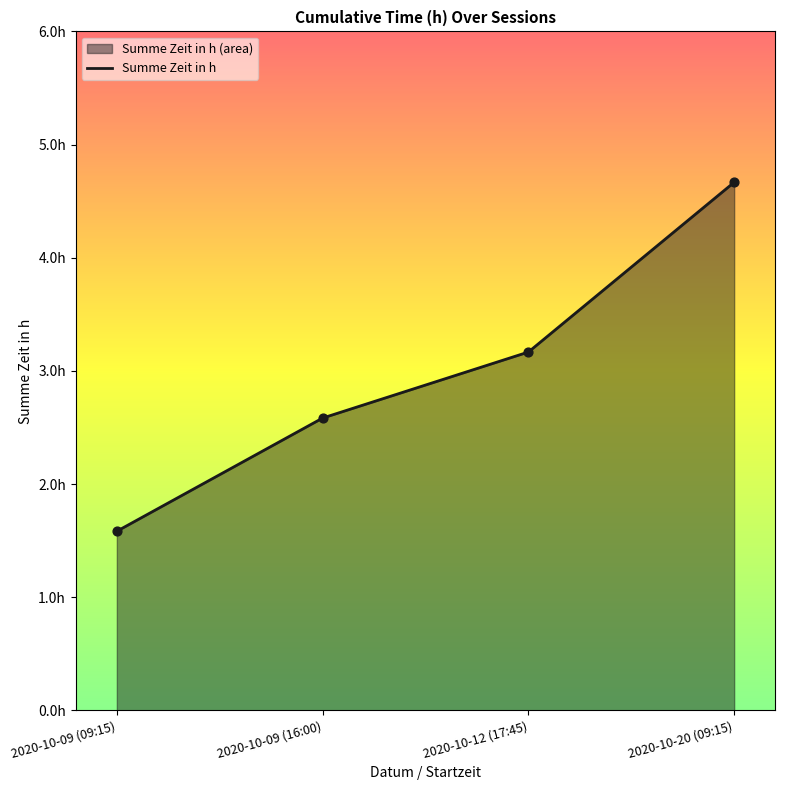

What is the change in value from 2020-10-09 (09:15) to 2020-10-12 (17:45)?

+1.6